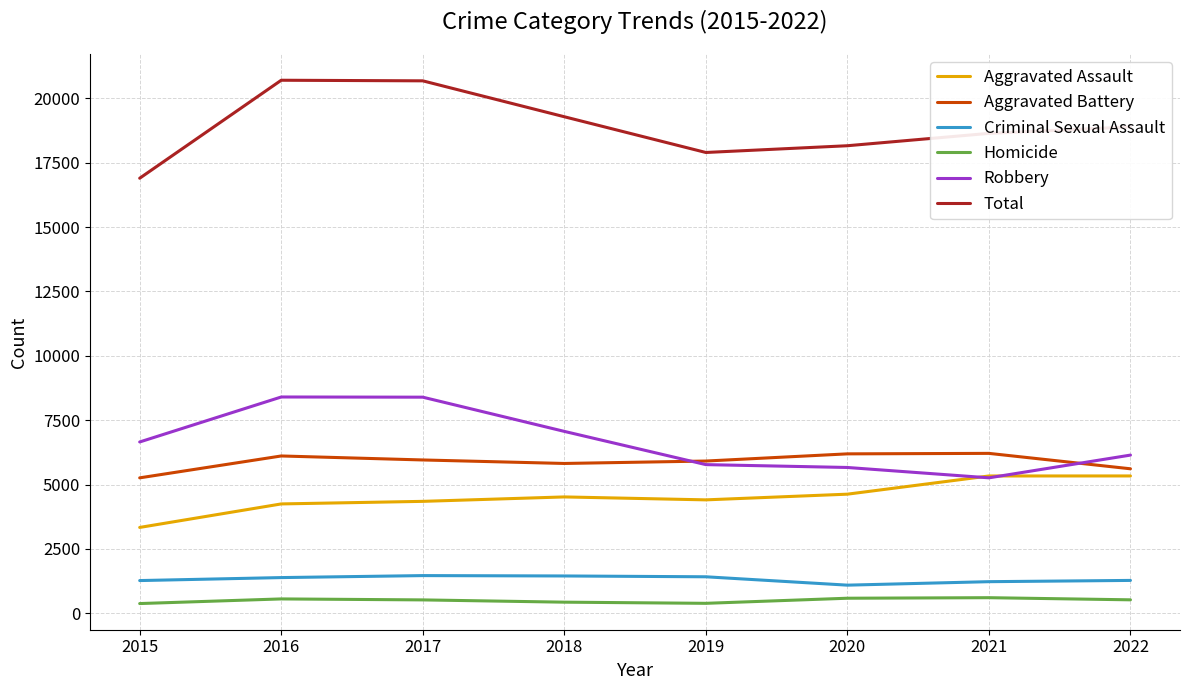

The value of Total at 2016 is 27957. True or false?

False